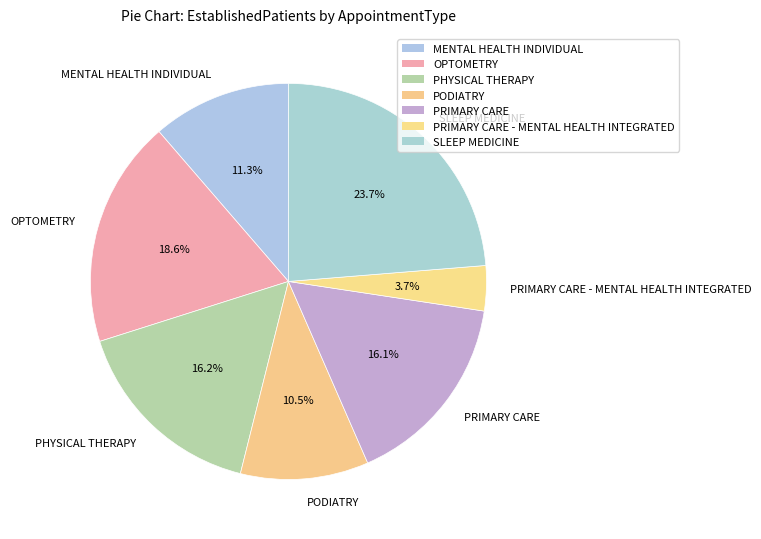

To the nearest percent, what is the difference between the MENTAL HEALTH INDIVIDUAL and PHYSICAL THERAPY slice percentages?

5%